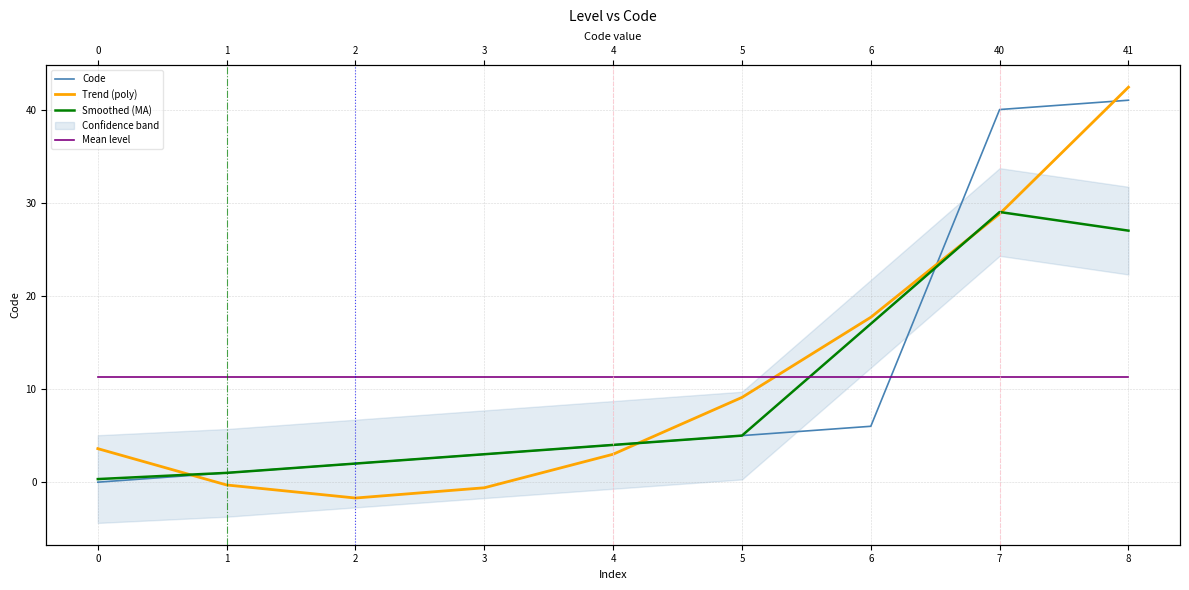

Read the Code value at 3.

3.0